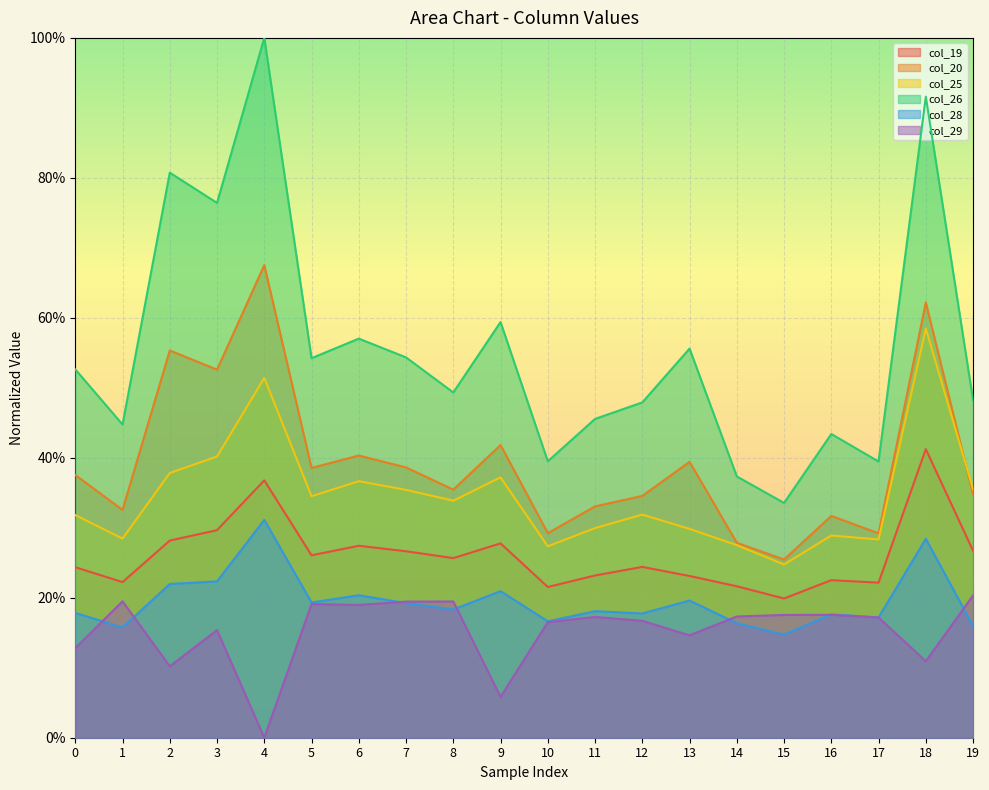

Reading right to left, extract all data points from this chart.

col_19: 0.3	0.4	0.2	0.2	0.2	0.2	0.2	0.2	0.2	0.2	0.3	0.3	0.3	0.3	0.3	0.4	0.3	0.3	0.2	0.2
col_20: 0.3	0.6	0.3	0.3	0.3	0.3	0.4	0.3	0.3	0.3	0.4	0.4	0.4	0.4	0.4	0.7	0.5	0.6	0.3	0.4
col_25: 0.4	0.6	0.3	0.3	0.2	0.3	0.3	0.3	0.3	0.3	0.4	0.3	0.4	0.4	0.3	0.5	0.4	0.4	0.3	0.3
col_26: 0.5	0.9	0.4	0.4	0.3	0.4	0.6	0.5	0.5	0.4	0.6	0.5	0.5	0.6	0.5	1.0	0.8	0.8	0.4	0.5
col_28: 0.2	0.3	0.2	0.2	0.1	0.2	0.2	0.2	0.2	0.2	0.2	0.2	0.2	0.2	0.2	0.3	0.2	0.2	0.2	0.2
col_29: 0.2	0.1	0.2	0.2	0.2	0.2	0.1	0.2	0.2	0.2	0.1	0.2	0.2	0.2	0.2	0.0	0.2	0.1	0.2	0.1